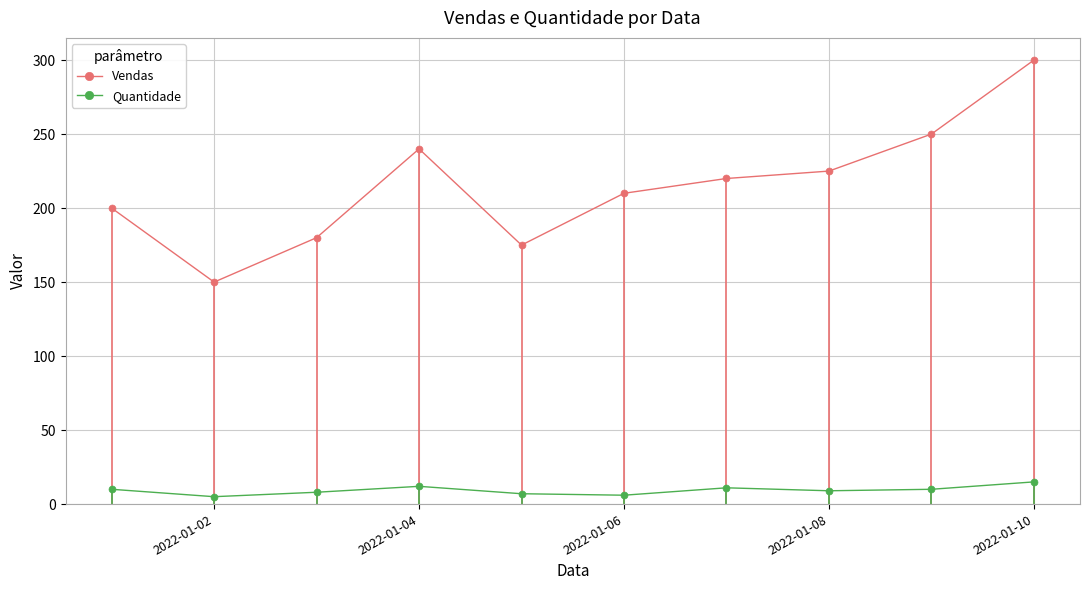

True or false: Quantidade and Vendas intersect in this chart.

False